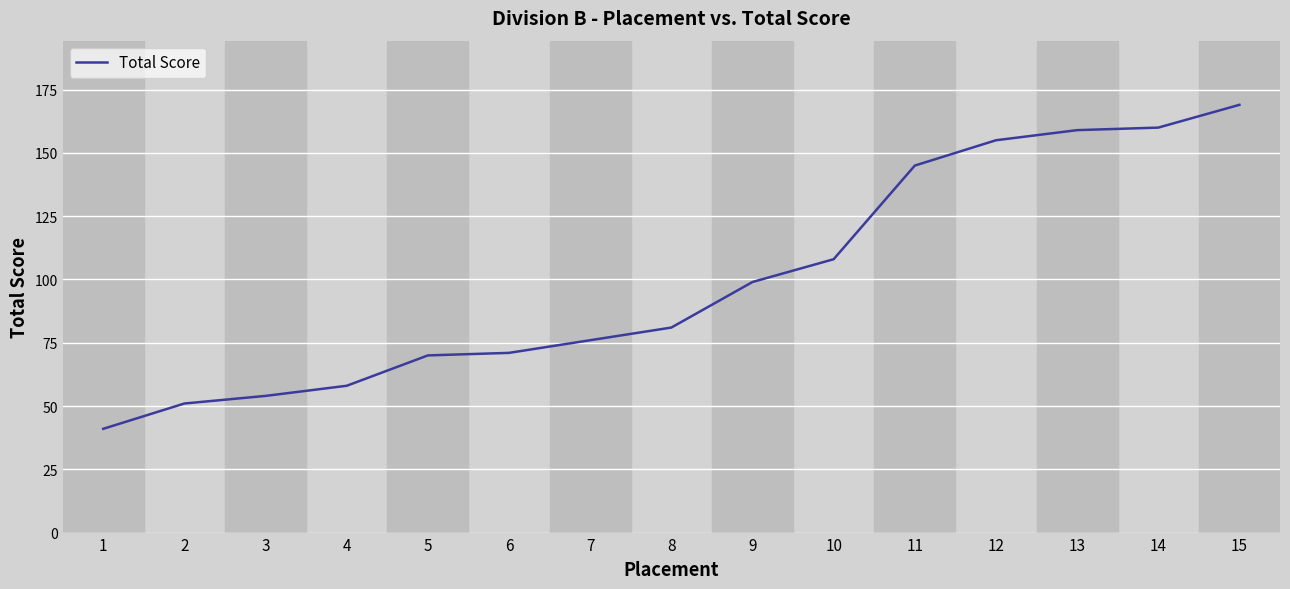

True or false: the data shows 41 at 1.

True